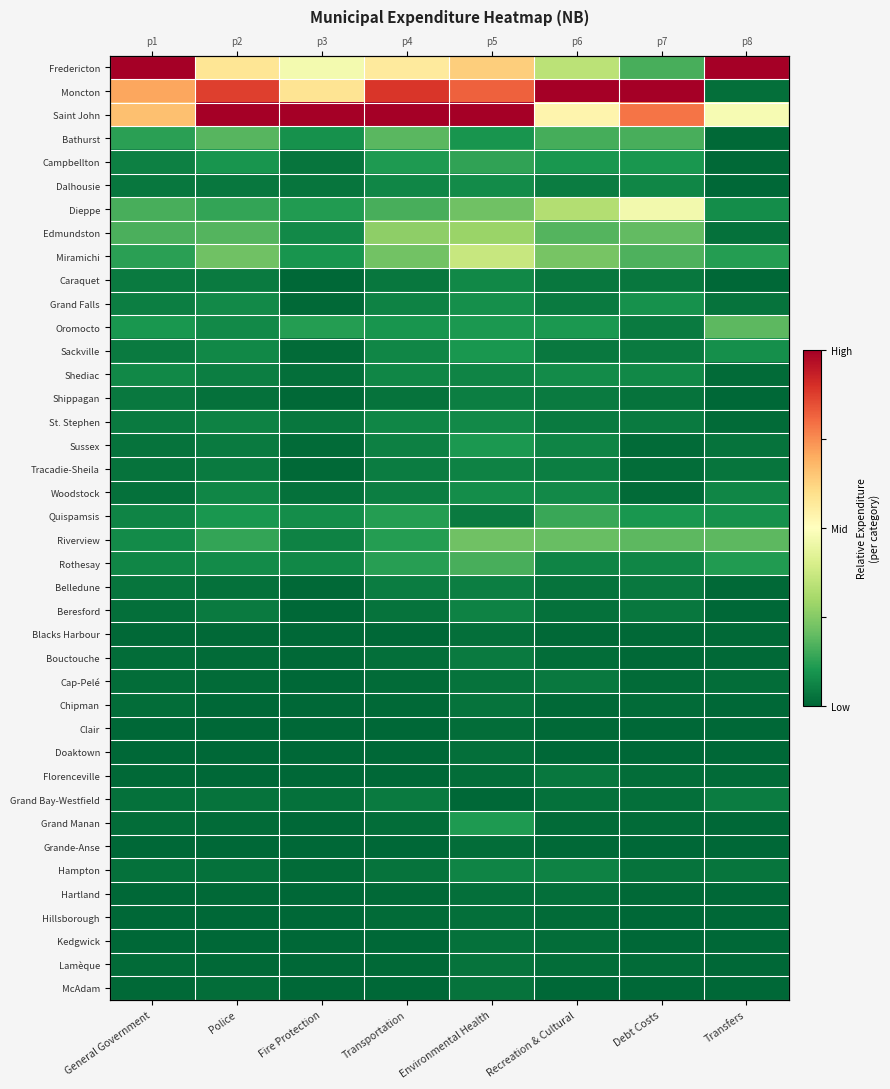

Rank the series by their maximum value, from lowest to highest.

Grande-Anse, Clair, Hartland, Blacks Harbour, Doaktown, Hillsborough, Kedgwick, Lamèque, Chipman, McAdam, Florenceville, Cap-Pelé, Bouctouche, Grand Bay-Westfield, Belledune, Shippagan, Beresford, Tracadie-Sheila, Hampton, Caraquet, St. Stephen, Dalhousie, Shediac, Woodstock, Grand Falls, Sackville, Sussex, Grand Manan, Campbellton, Quispamsis, Rothesay, Bathurst, Oromocto, Riverview, Edmundston, Miramichi, Dieppe, Fredericton, Moncton, Saint John